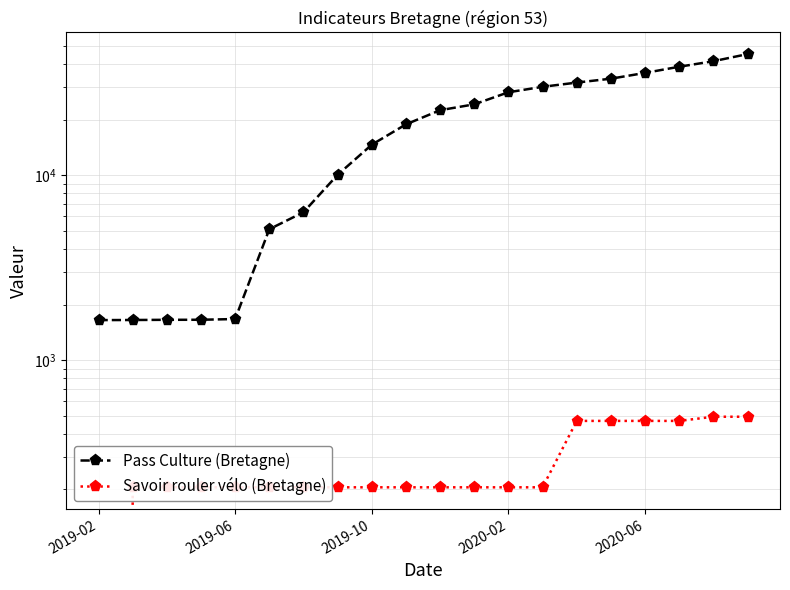

Rank the series by their maximum value, from lowest to highest.

Savoir rouler vélo (Bretagne), Pass Culture (Bretagne)